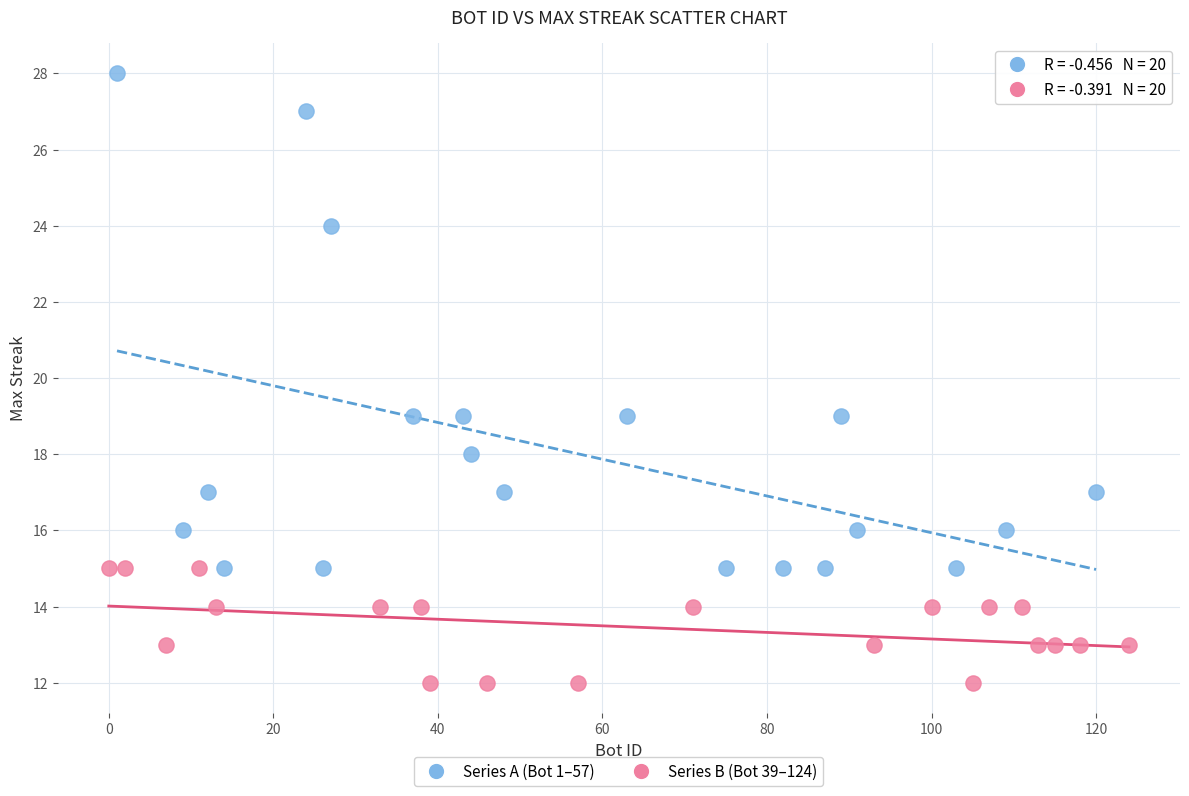

Which series reaches the maximum Y coordinate?

Series A (Bot 1–57)